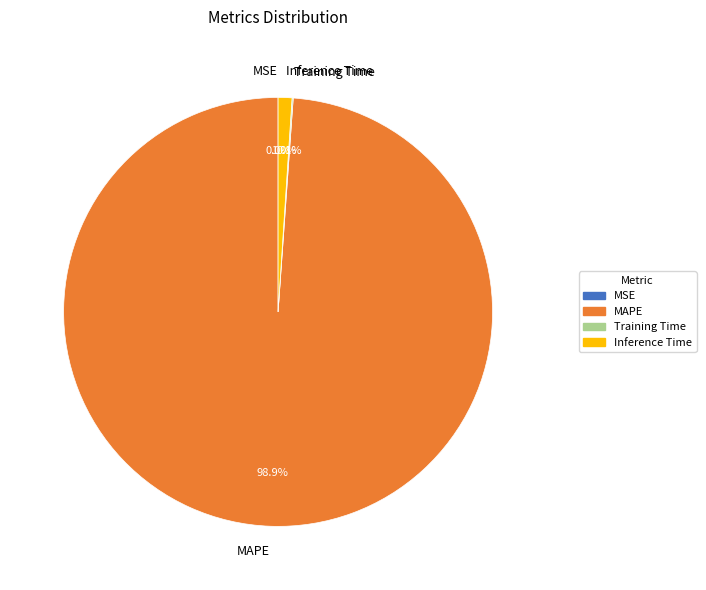

Which slice is the largest?

MAPE